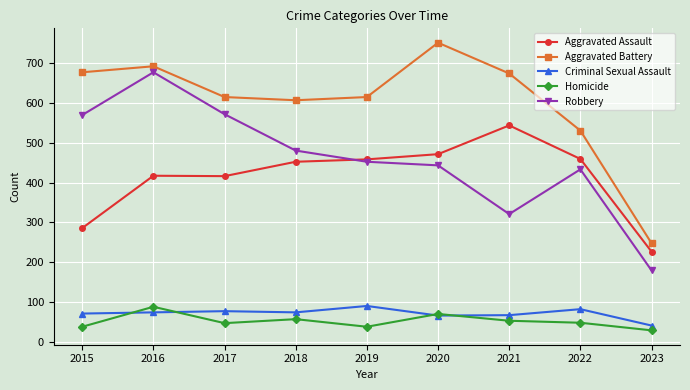

In Aggravated Battery, how many points are higher than both neighbors (excluding endpoints)?

2